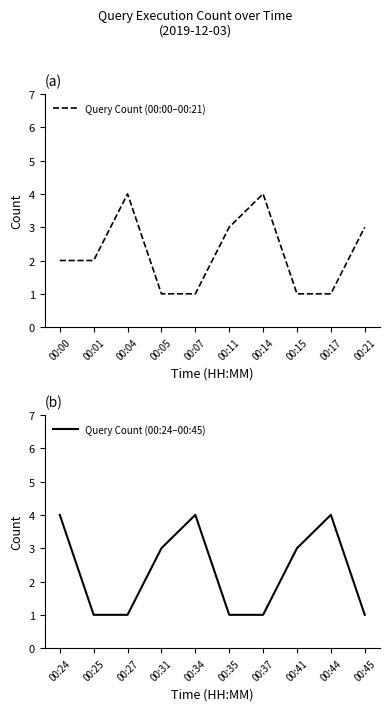

What is the value of the Query Count (00:00–00:21) point at the 8th from the left?

1